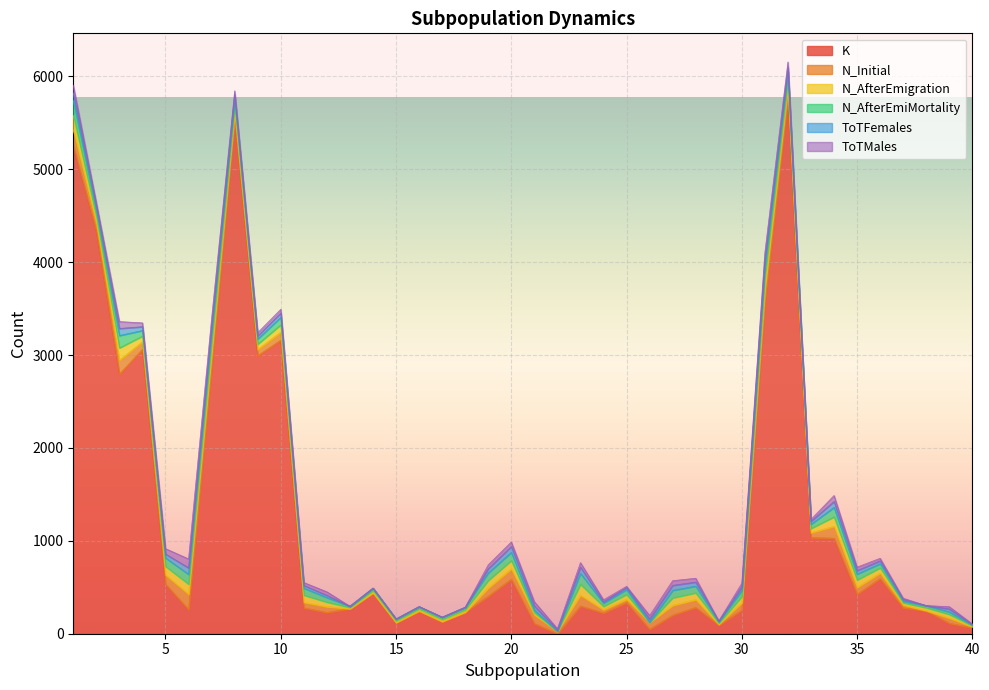

How many interior local valleys does the ToTFemales series have?

8